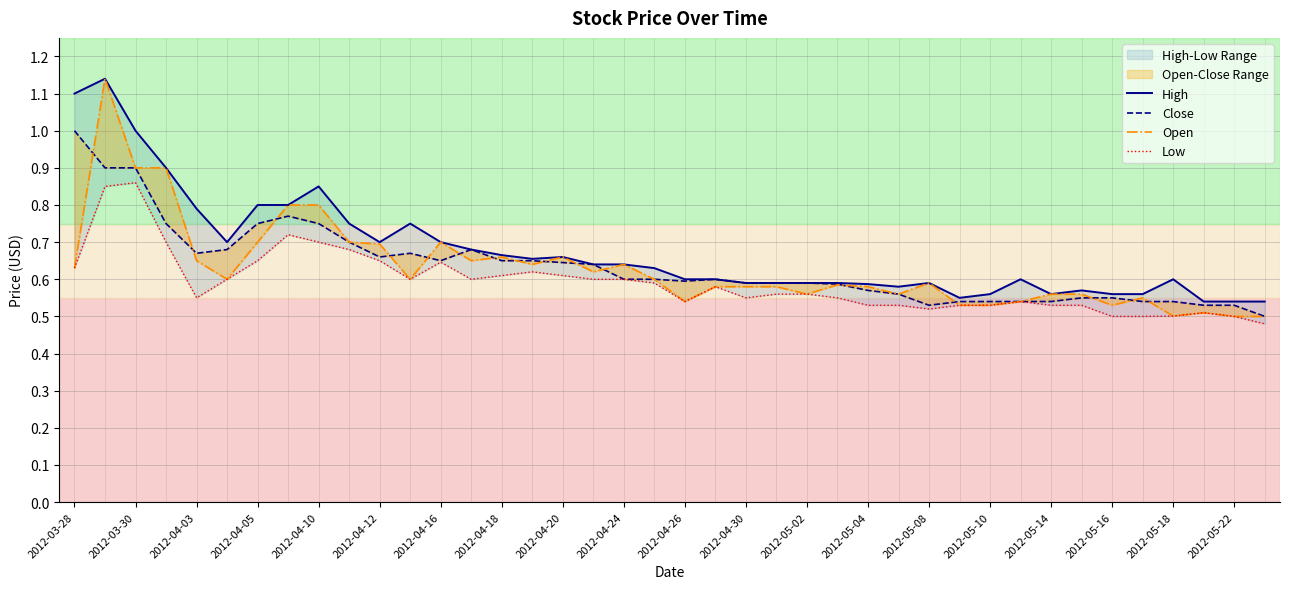

Which series has the largest total across all categories?

High